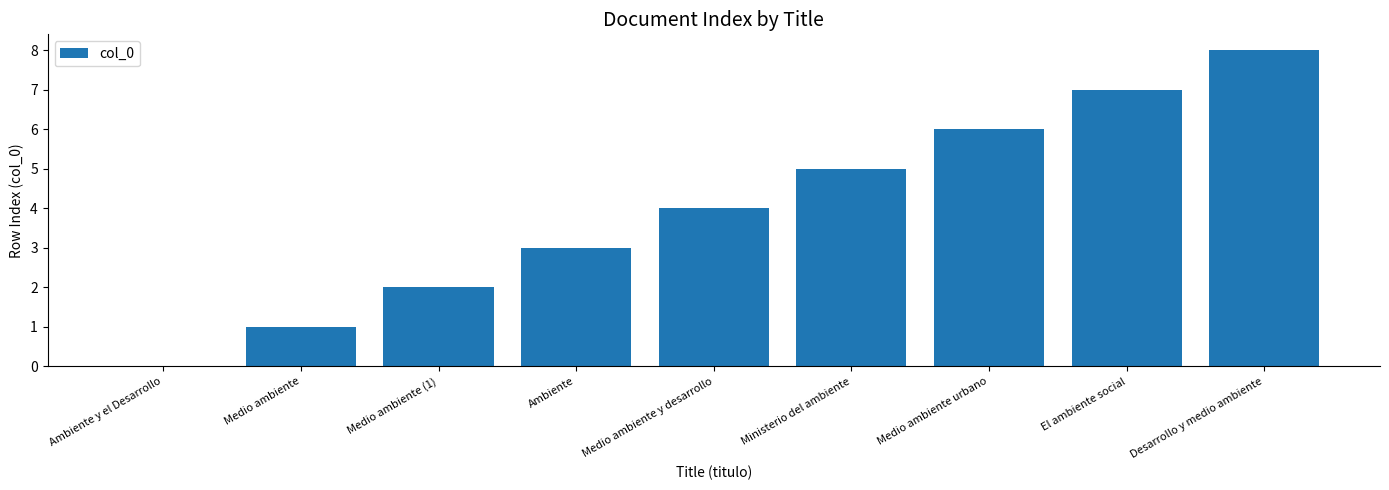

Between Medio ambiente and Ambiente, which is larger?

Ambiente